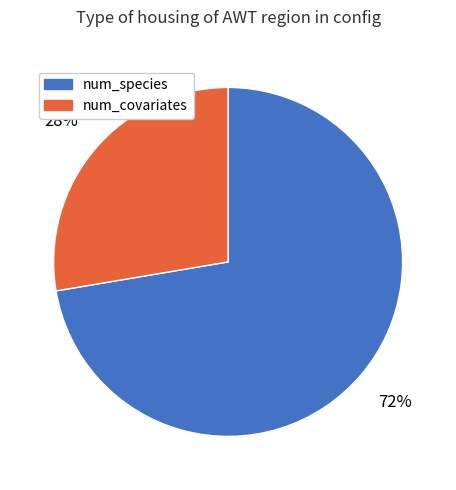

To the nearest percent, what is the average slice percentage?

50%